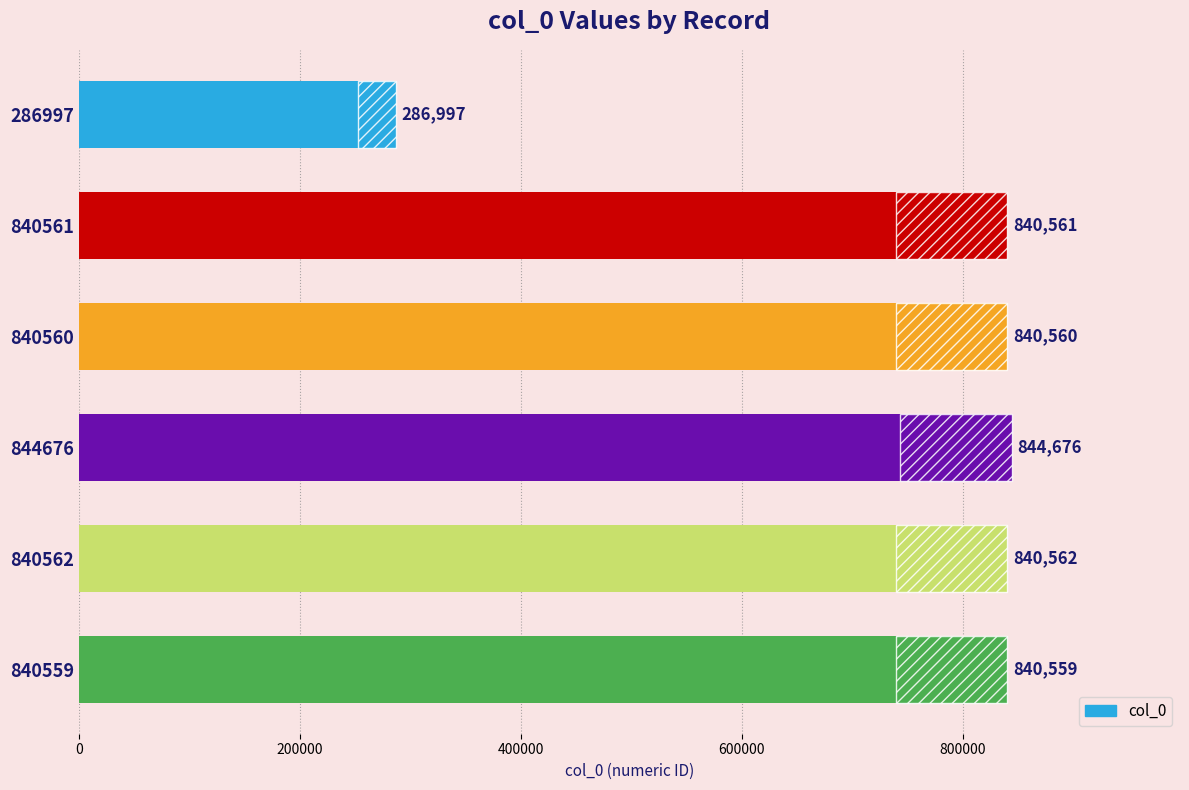

How many data points does each series have?

6